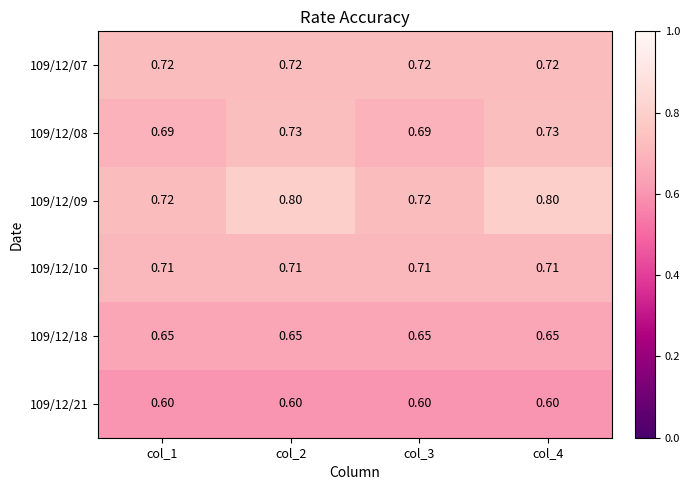

Is the value of 109/12/08 at col_2 greater than the value of 109/12/09 at col_2?

No